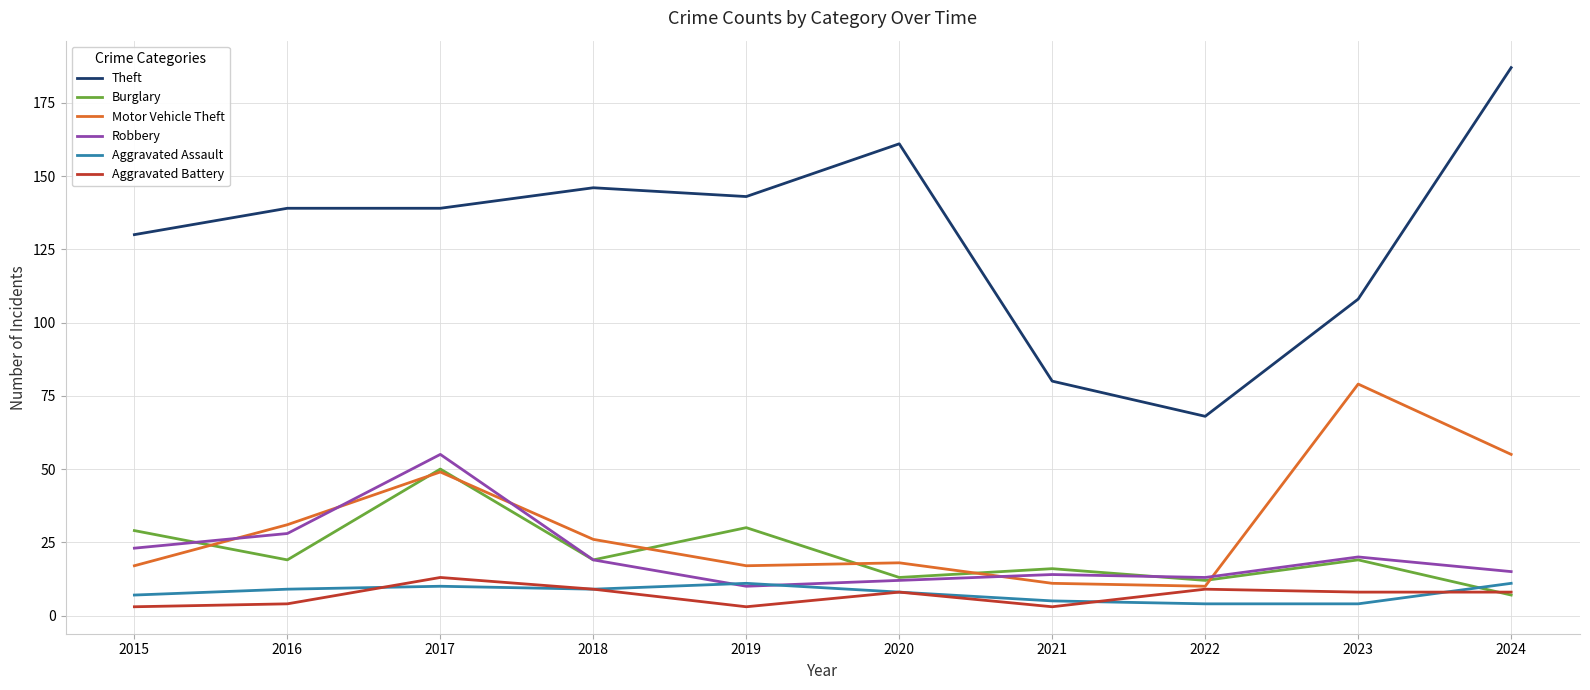

How many categories are shown in the chart?

10